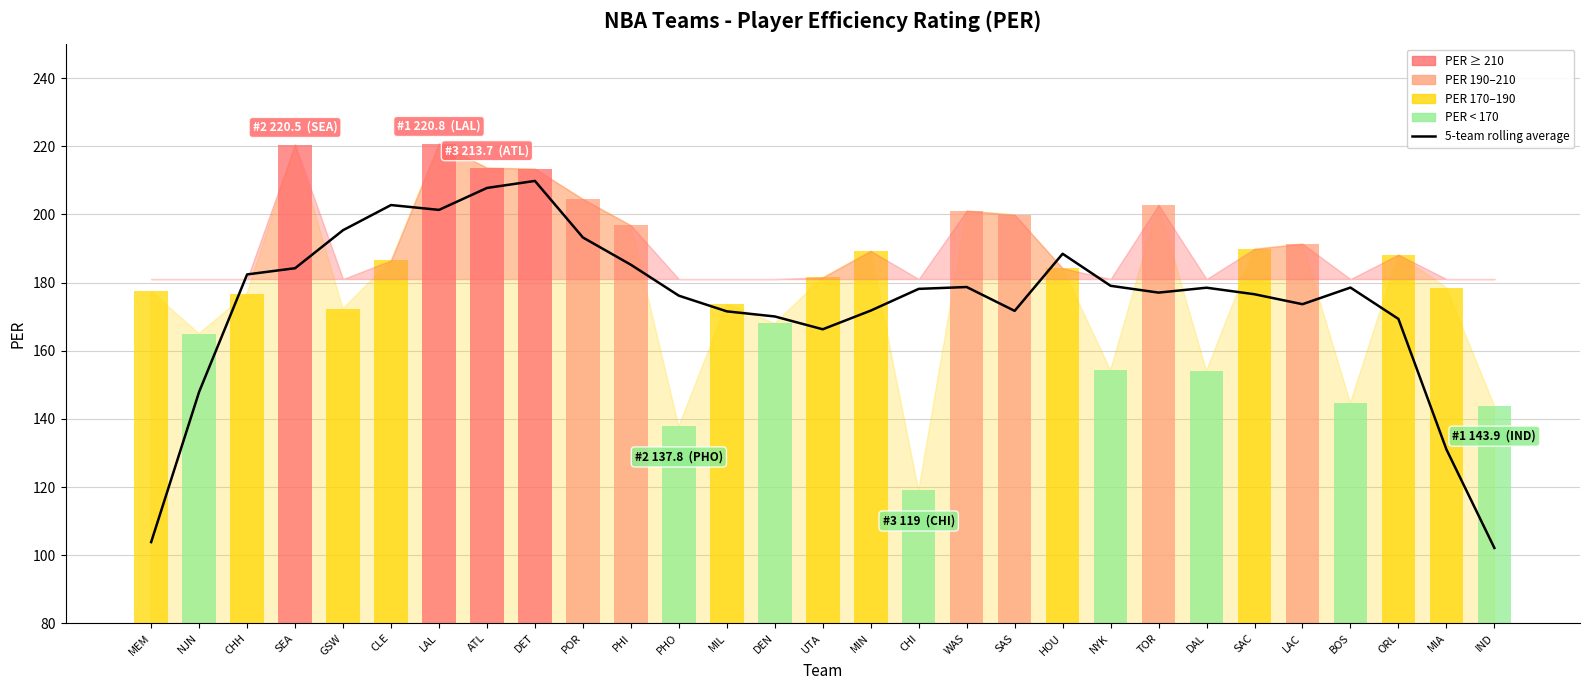

What is the highest value of the PER (bars) series?

220.8